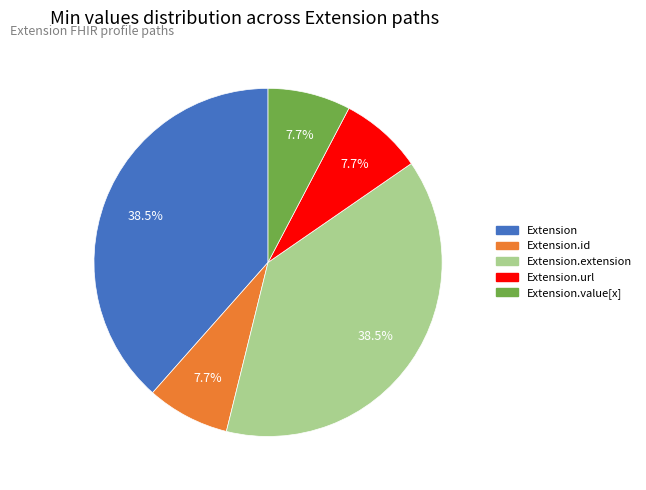

To the nearest percent, what is the difference between the largest and smallest slice percentages?

31%